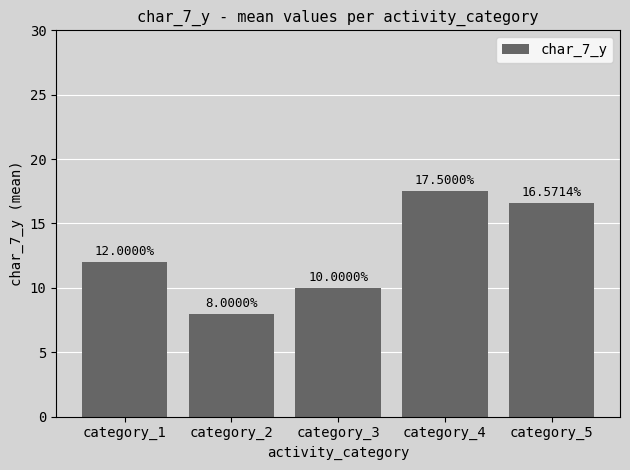

Rank the categories by value from lowest to highest.

category_2, category_3, category_1, category_5, category_4